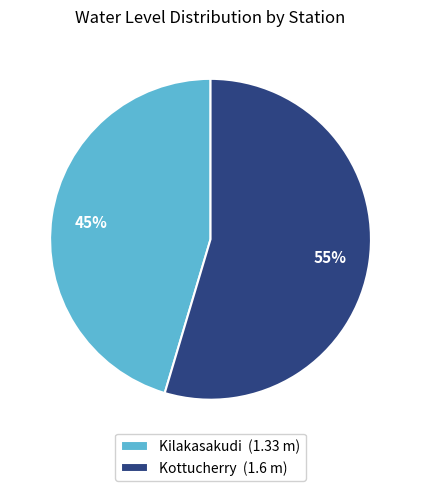

Rank the categories by value from lowest to highest.

Kilakasakudi, Kottucherry